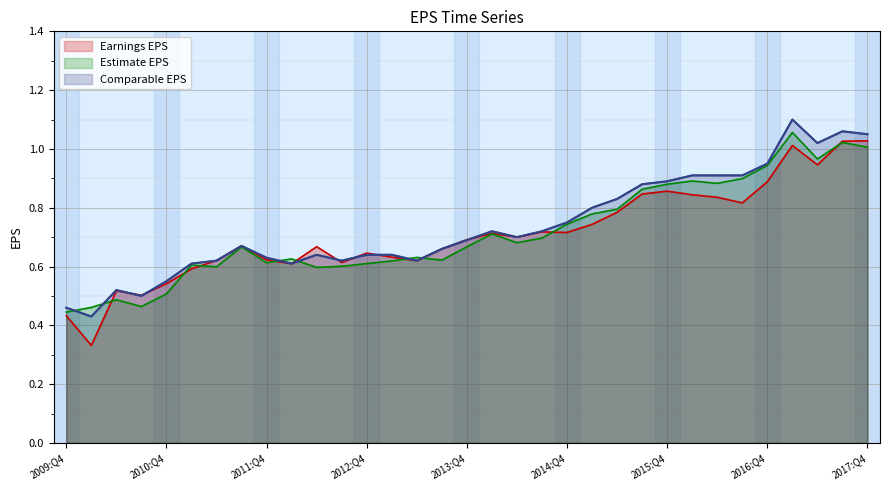

How many times do Comparable EPS and Estimate EPS cross each other?

6